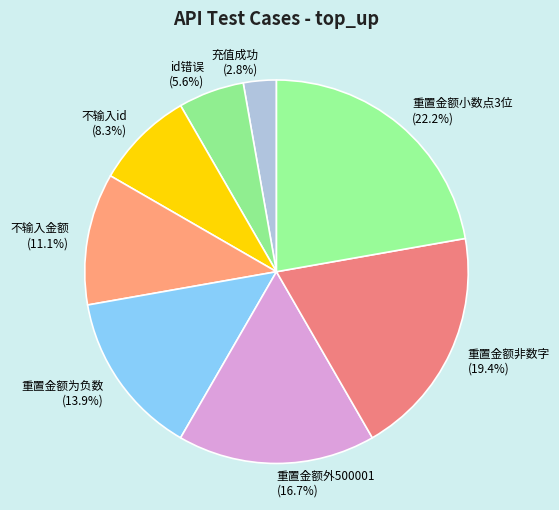

Is it true that id错误 is 6% of the pie?

True